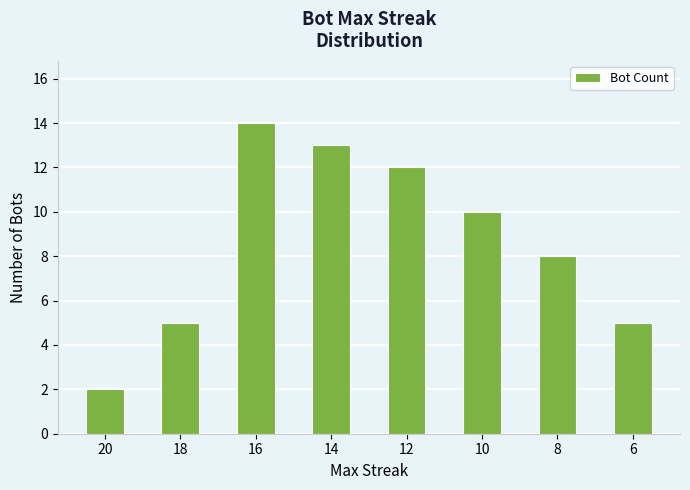

Which has a higher value, 16 or 12?

16